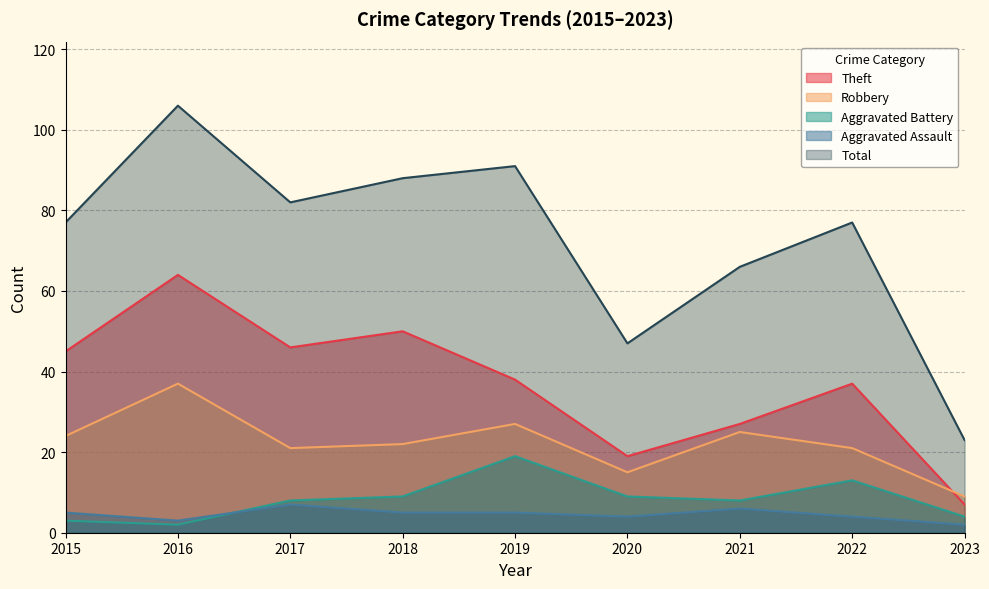

What is the value of the Total point at the 3rd from the left?

82